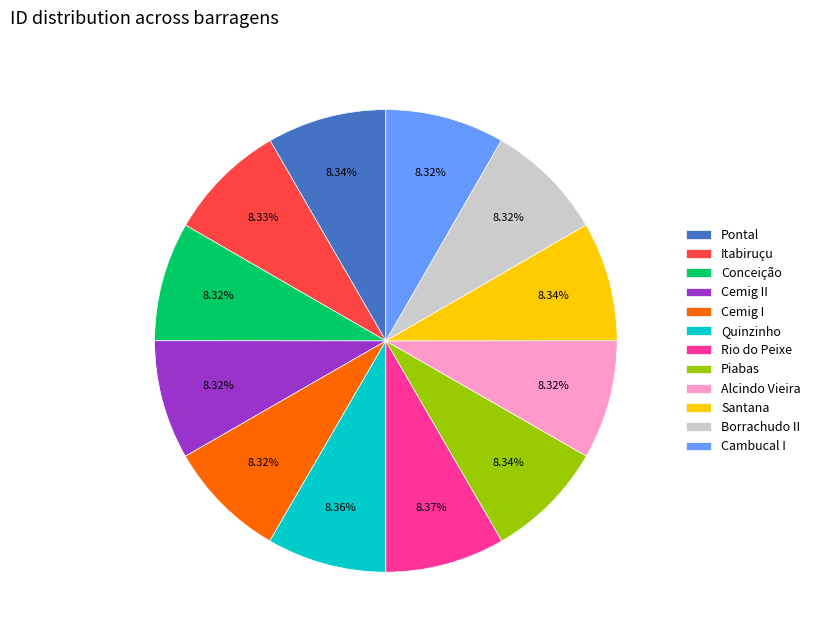

True or false: Cemig II accounts for 2% of the total.

False